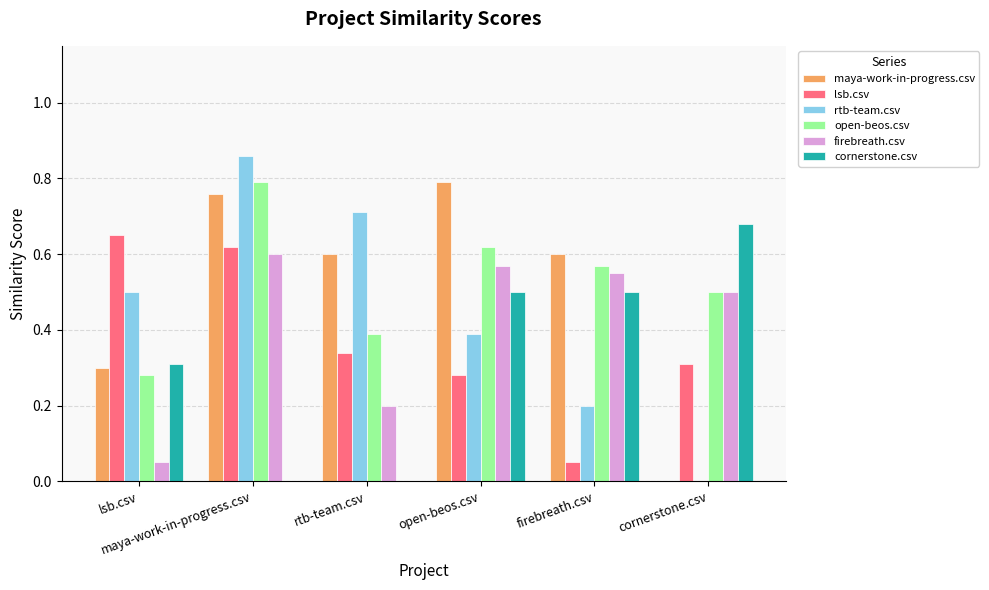

Where is rtb-team.csv nearest to the value 0?

cornerstone.csv